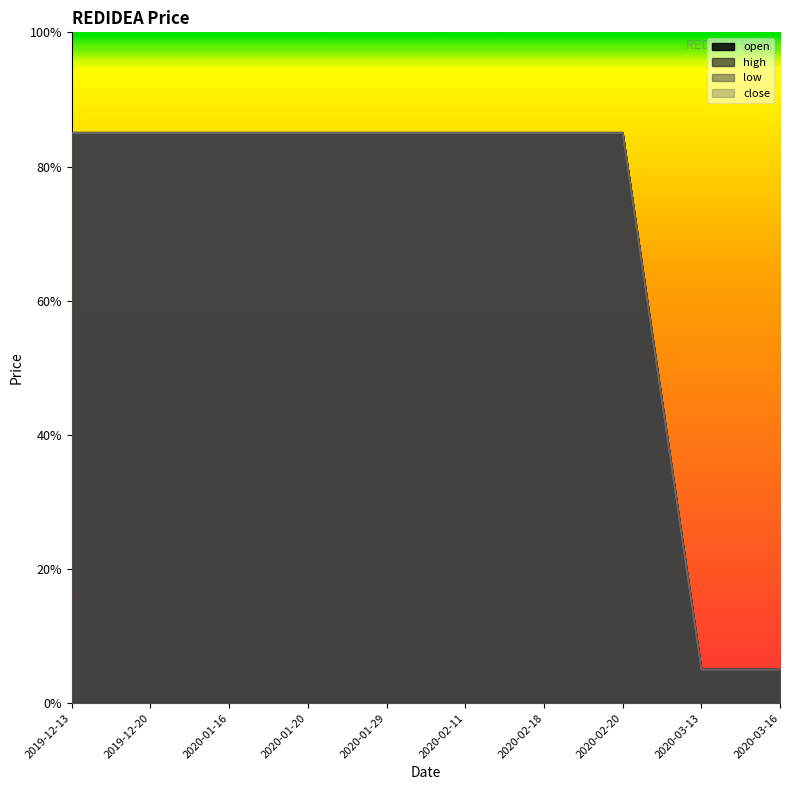

What is the lowest value of the low series?

0.1